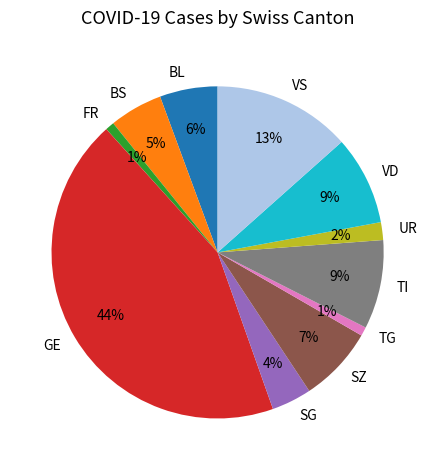

Approximately how many times larger is the value at VD compared to BL?

1.5